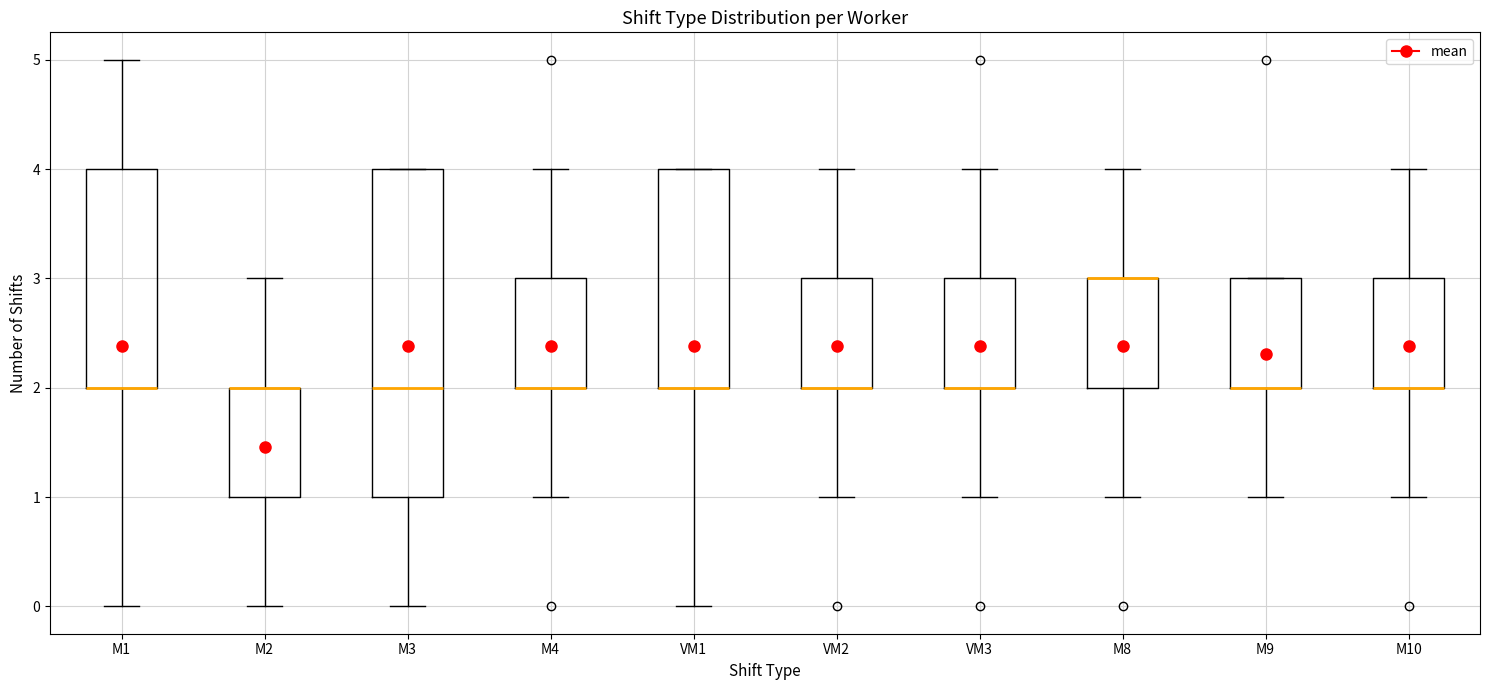

Which box is the tallest, from its lower edge to its upper edge?

M3